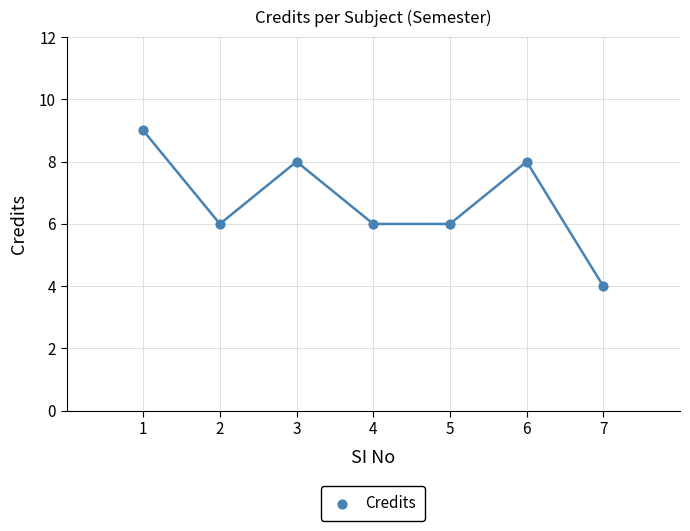

What is the range of Y values (max minus min)?

5